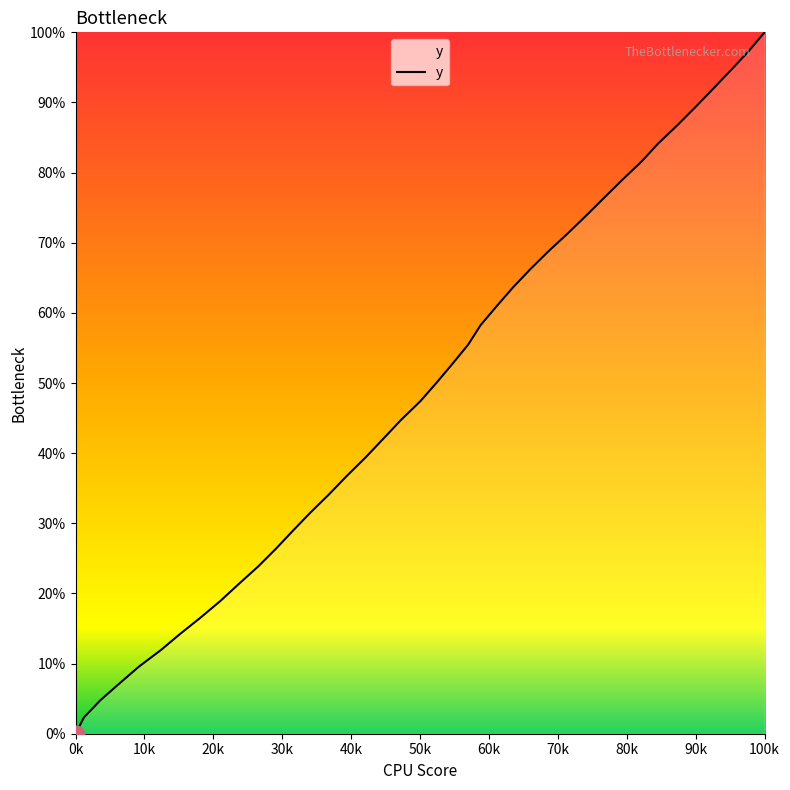

What is the difference between the maximum and minimum values?

100.0